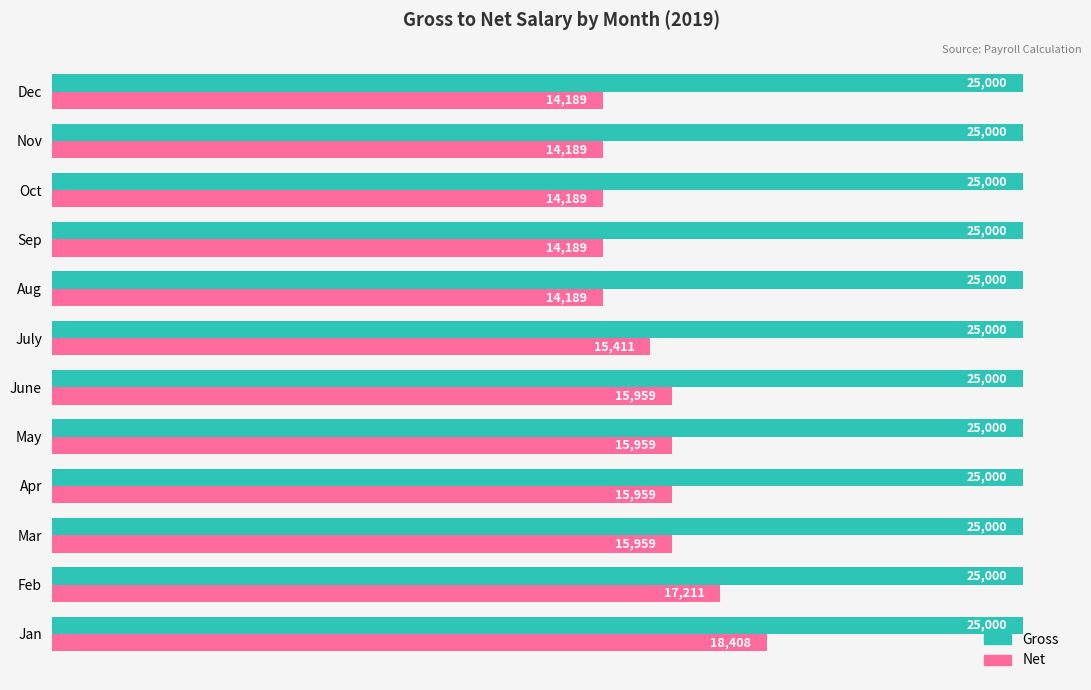

Which series has the widest spread of values?

Net